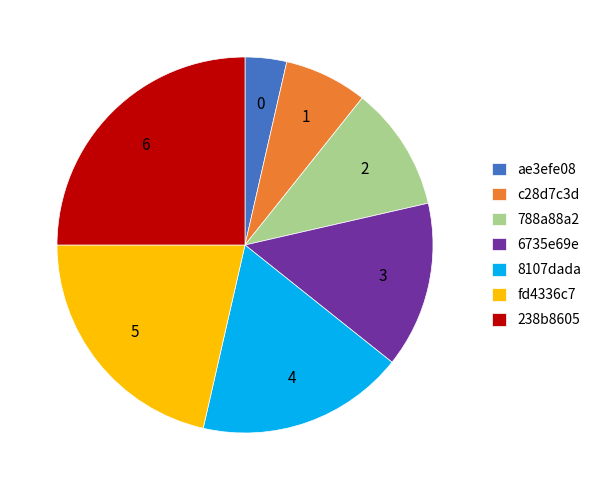

Which category has the biggest portion of the pie?

238b8605